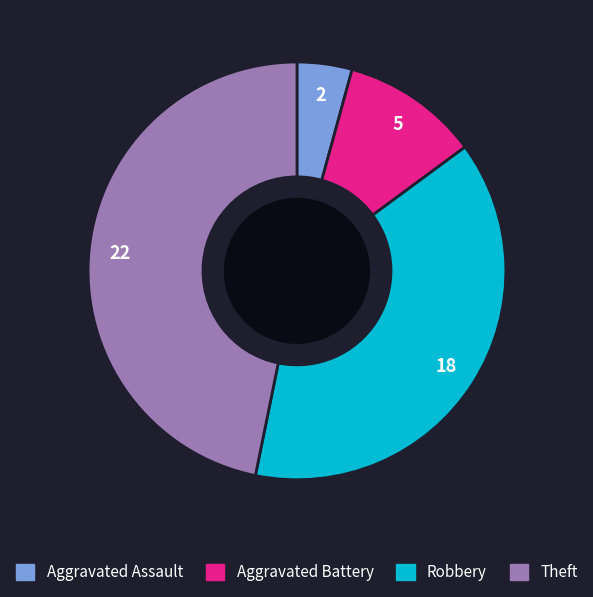

Is the sum of Robbery and Aggravated Assault greater than half?

No